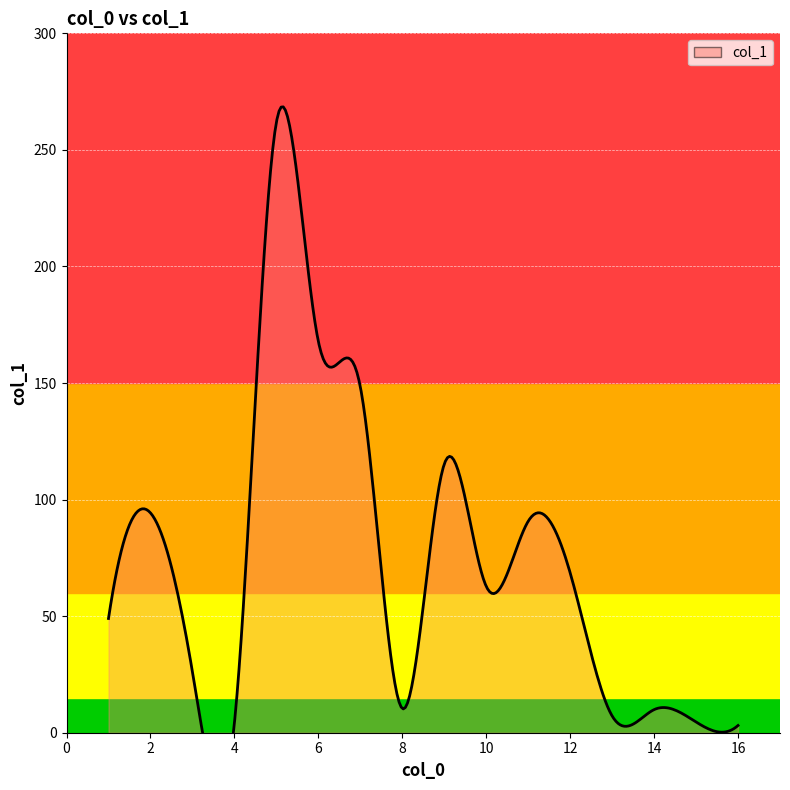

How many lines are shown in the chart?

1